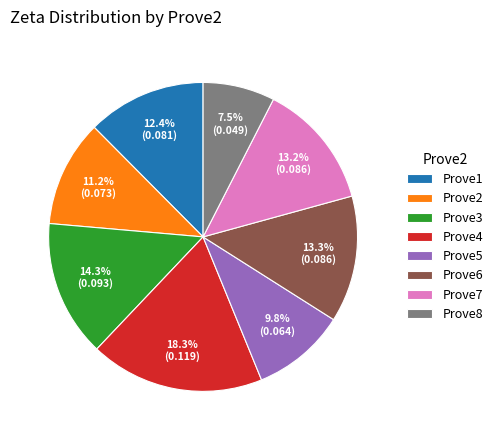

Combined, do Prove4 and Prove3 account for over 50%?

No